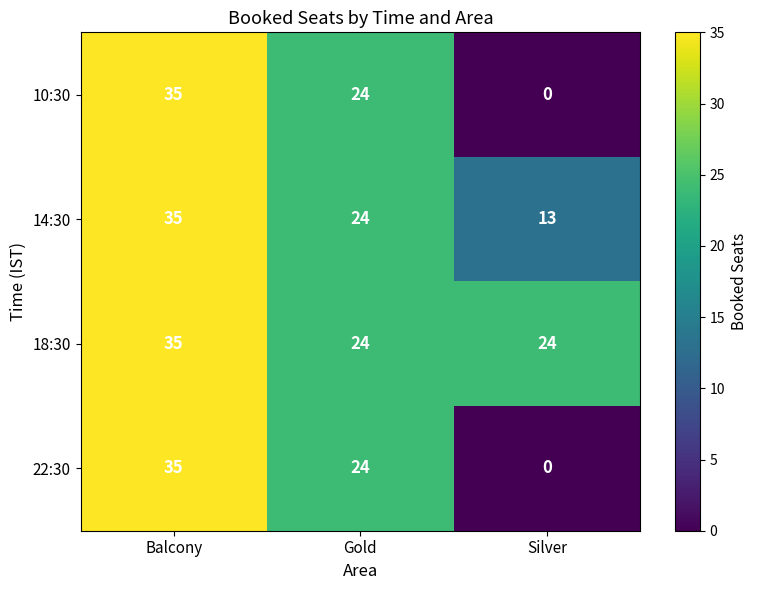

At which category is the sum across all series the highest?

Balcony